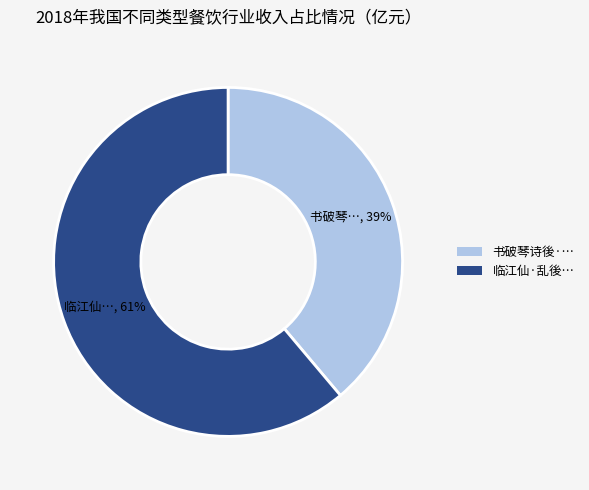

To the nearest percent, what is the difference between the largest and smallest slice percentages?

22%